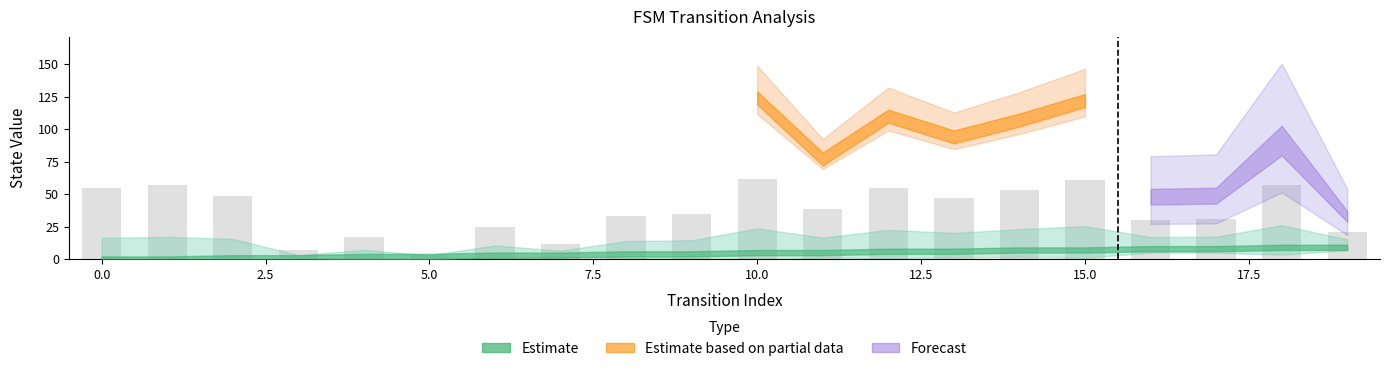

What is the value of the 3rd bar from the left?

48.5